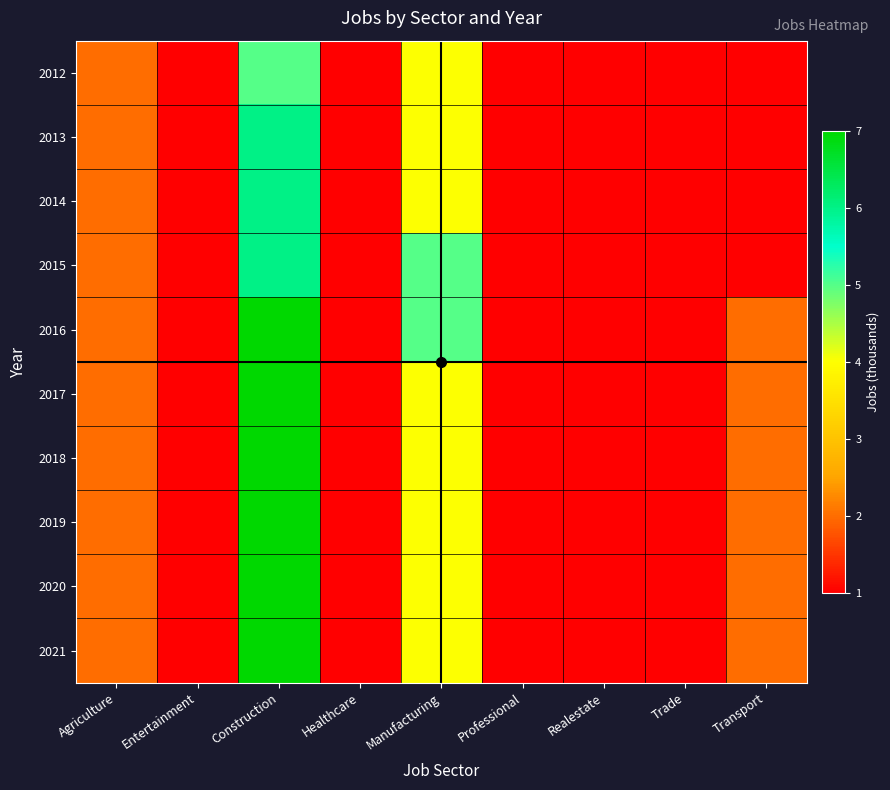

At Professional, list the series in order from largest to smallest.

2012, 2013, 2014, 2015, 2016, 2017, 2018, 2019, 2020, 2021